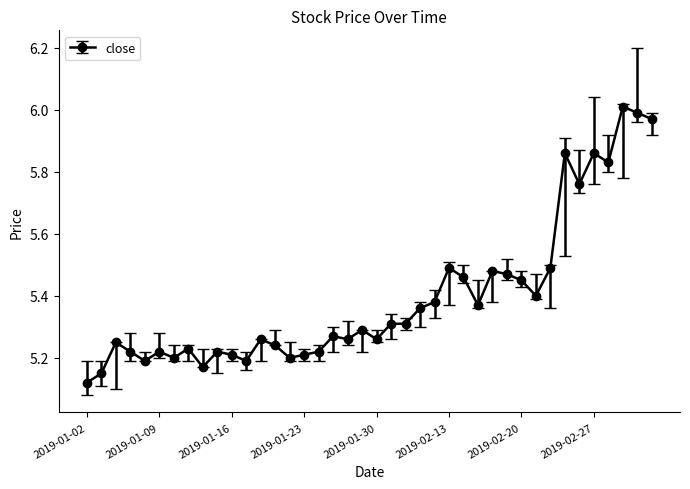

How many series are shown in this chart?

1